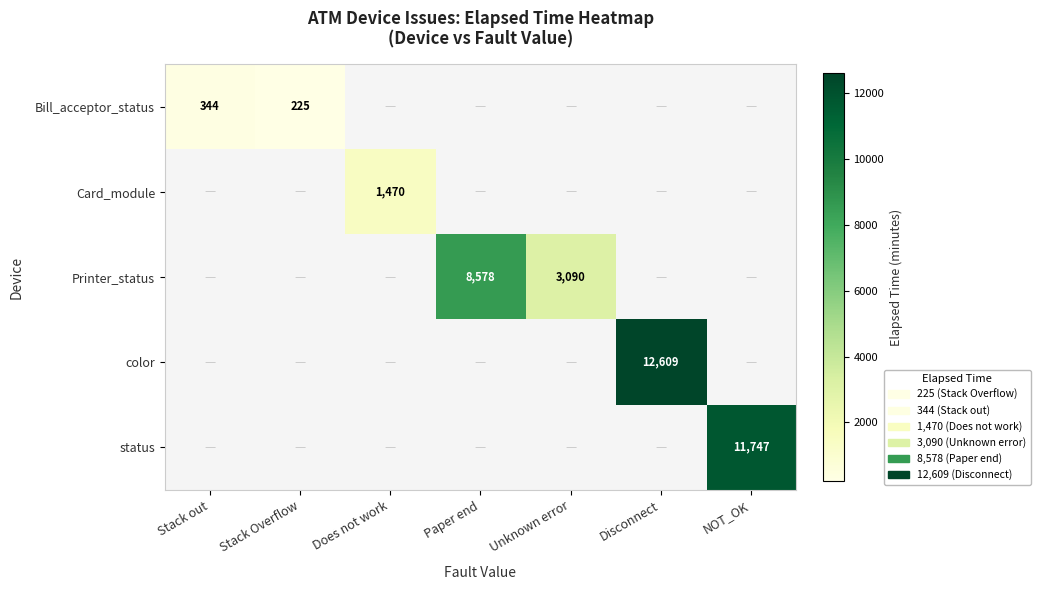

Count the number of categories in the chart.

7